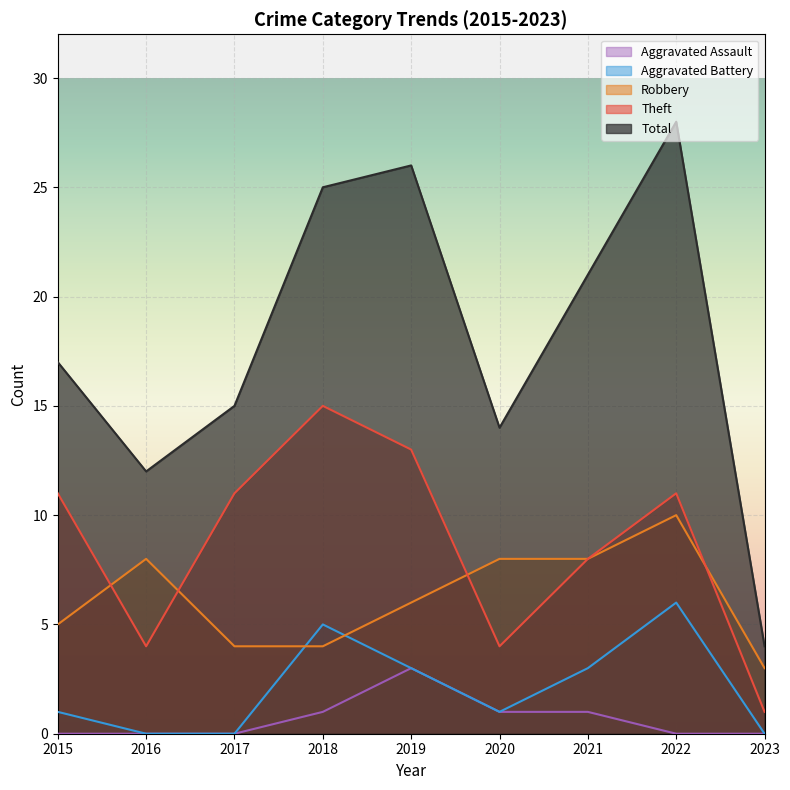

At 2019, list the series in order from largest to smallest.

Total, Theft, Robbery, Aggravated Battery, Aggravated Assault